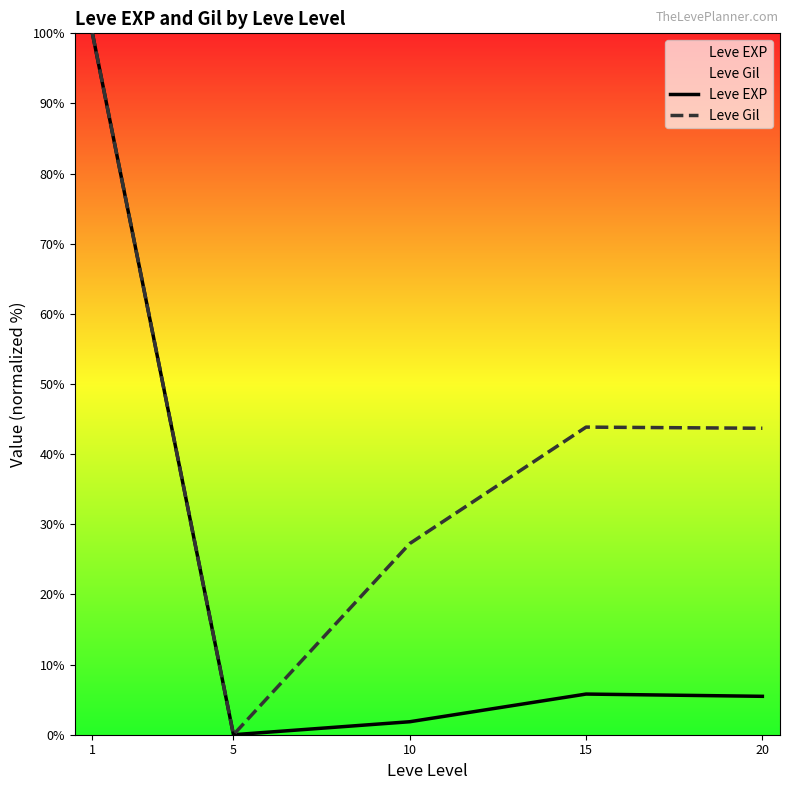

Which category has the lowest value across all series?

5